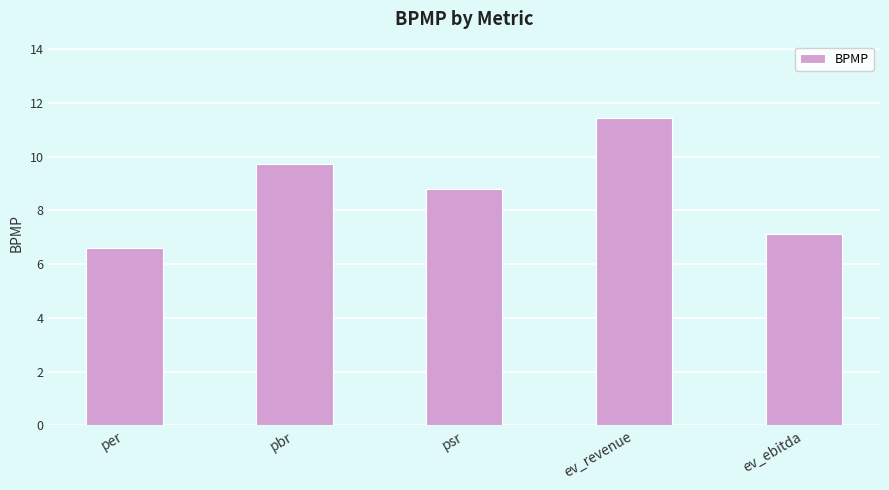

What is the change in value from ev_revenue to ev_ebitda?

-4.3